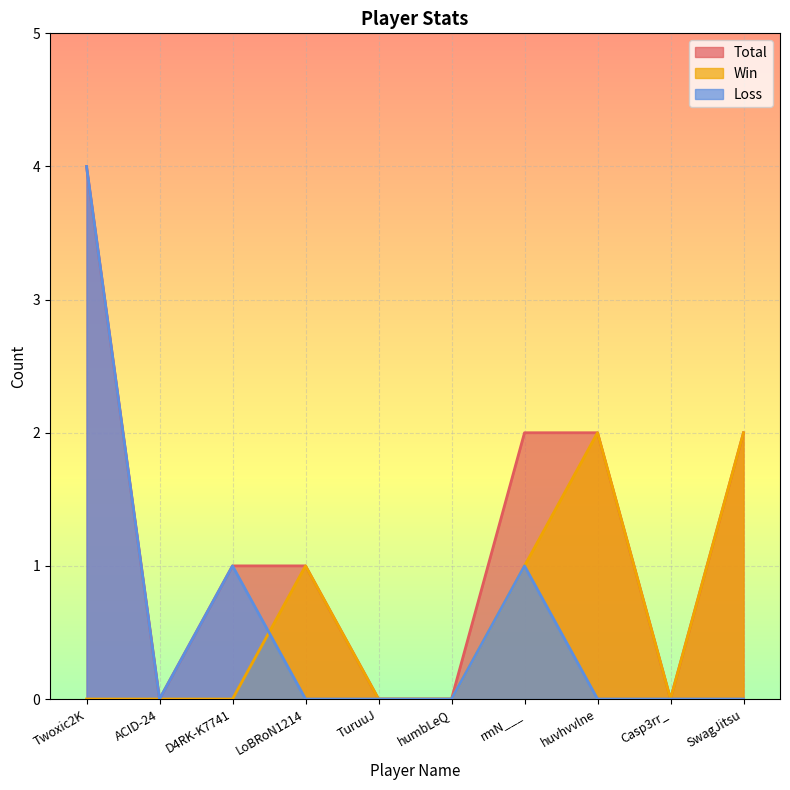

True or false: Total and Win intersect in this chart.

False